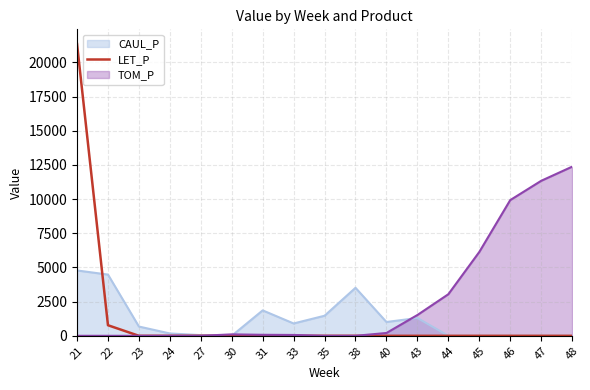

What is the maximum value for CAUL_P?

4779.4